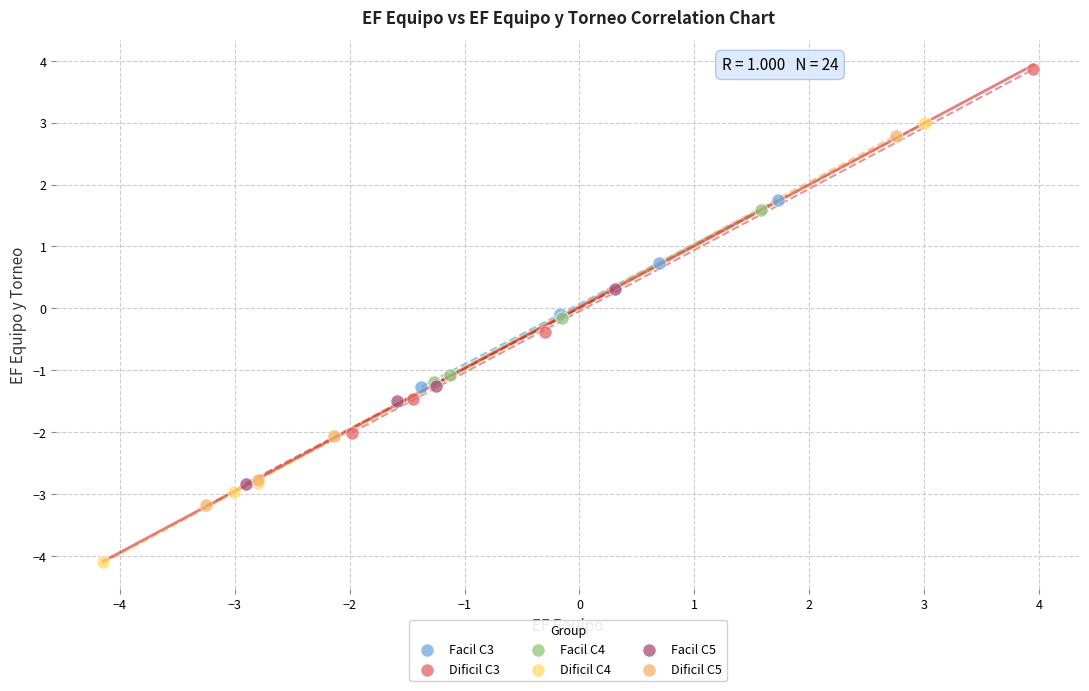

What are all the series names shown in the legend?

Facil C3, Dificil C3, Facil C4, Dificil C4, Facil C5, Dificil C5